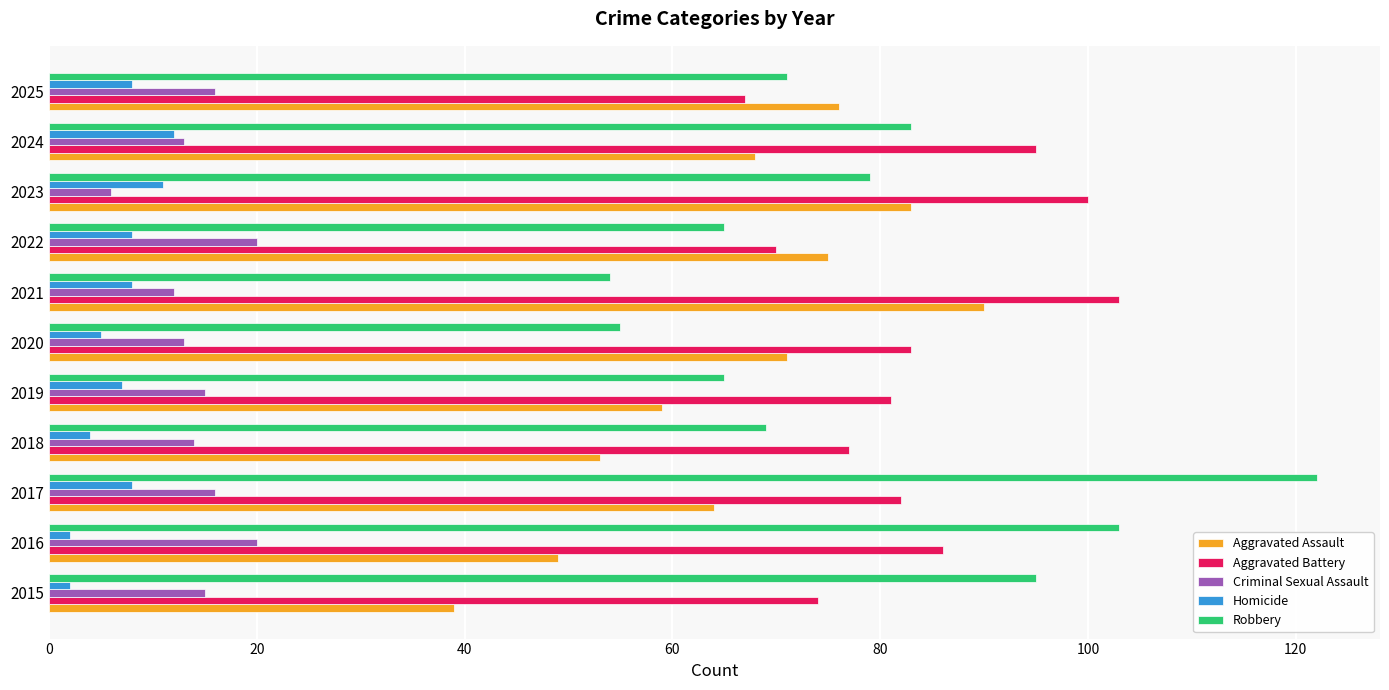

What is the lowest value of the Homicide series?

2